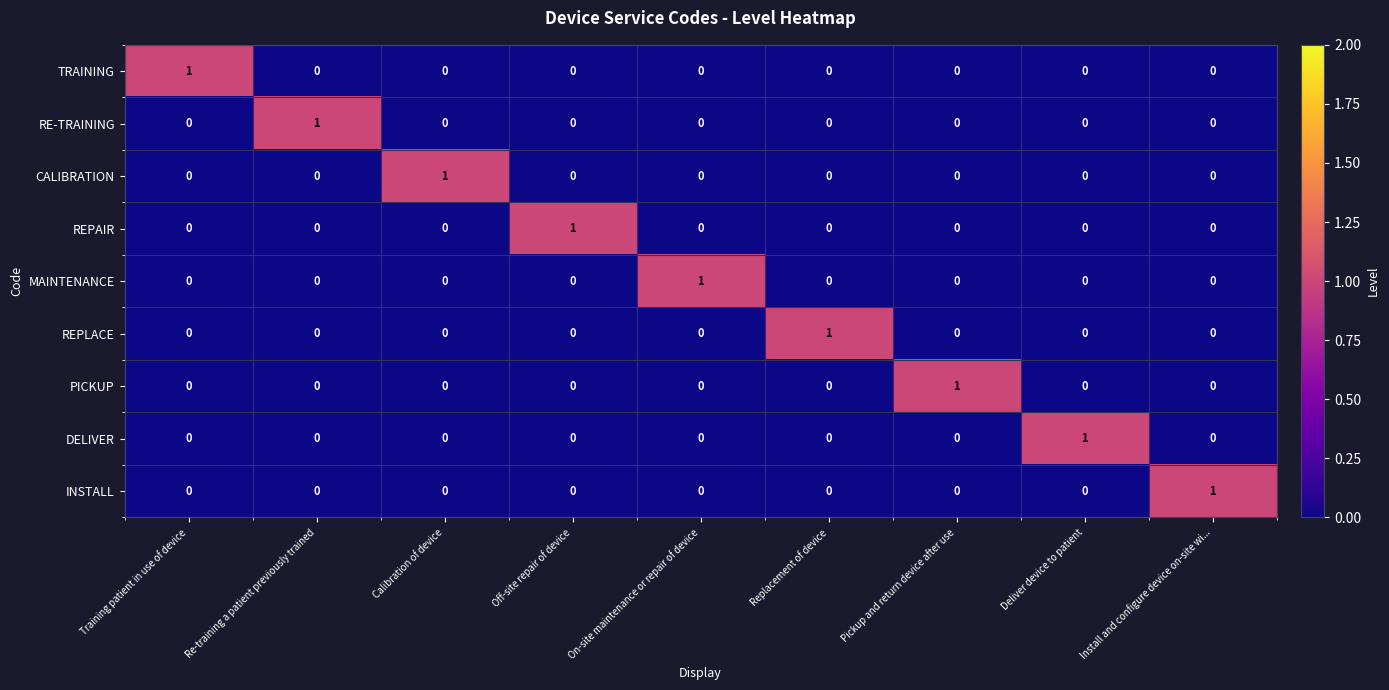

True or false: DELIVER has a value of 0 at Pickup and return device after use.

True